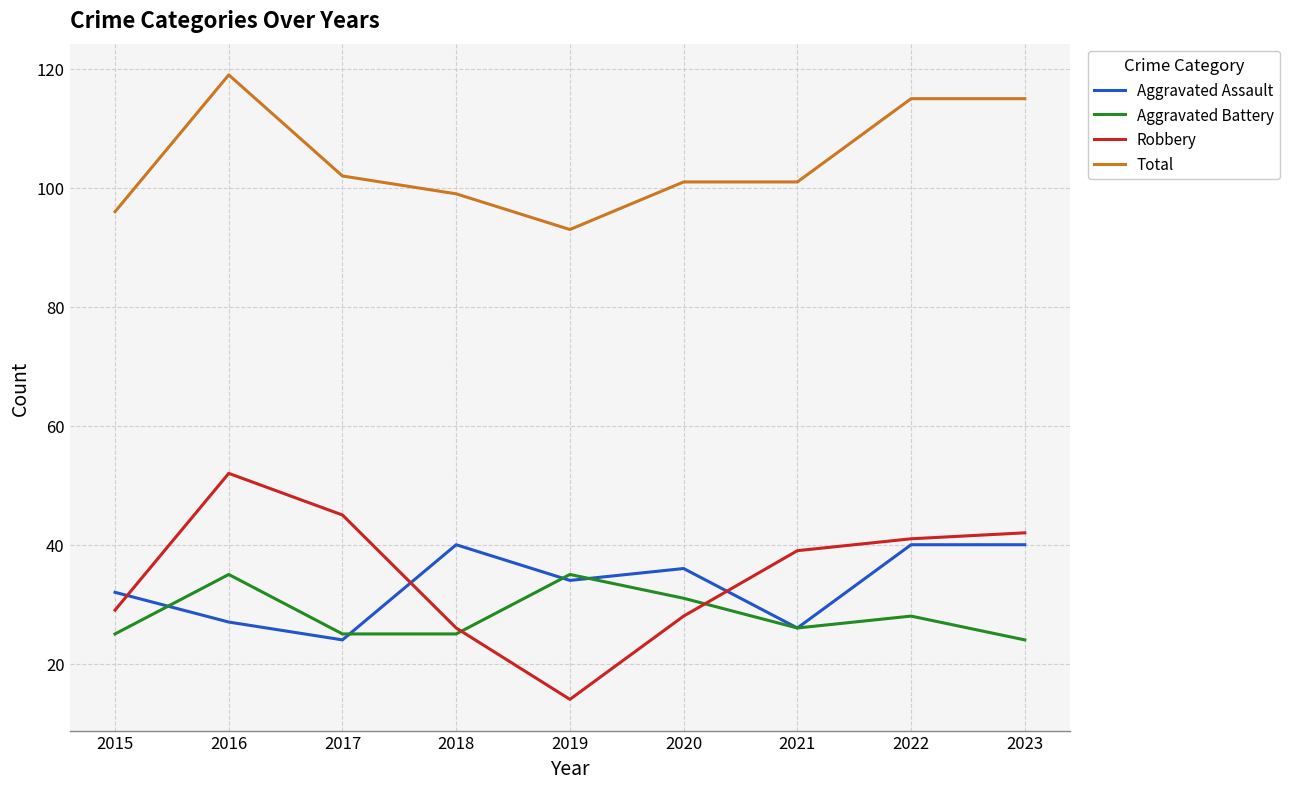

In Robbery, how many points are higher than both neighbors (excluding endpoints)?

1